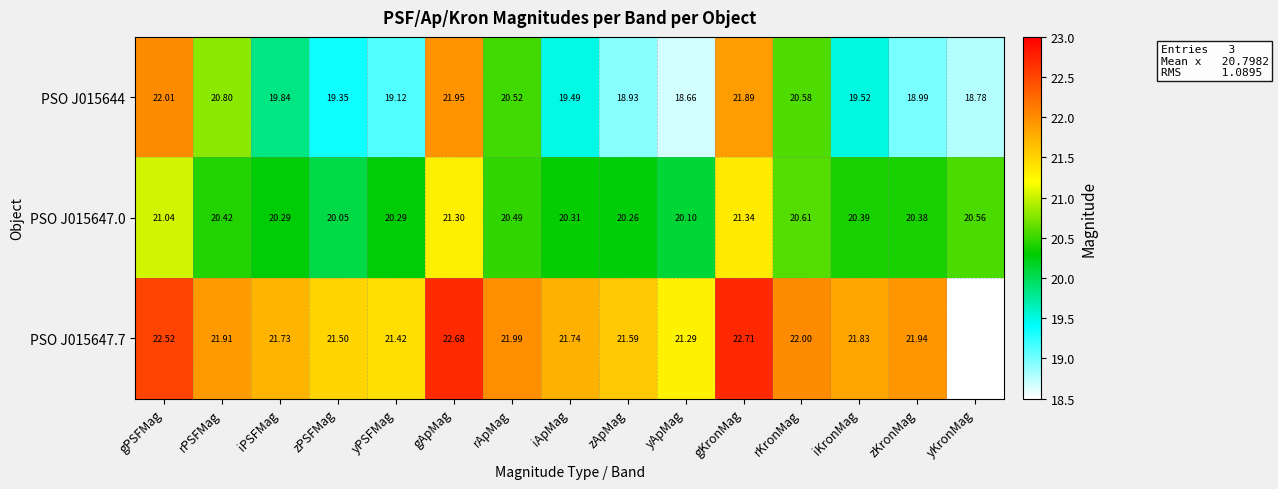

Rank the categories by PSO J015644 value from highest to lowest.

gPSFMag, gApMag, gKronMag, rPSFMag, rKronMag, rApMag, iPSFMag, iKronMag, iApMag, zPSFMag, yPSFMag, zKronMag, zApMag, yKronMag, yApMag